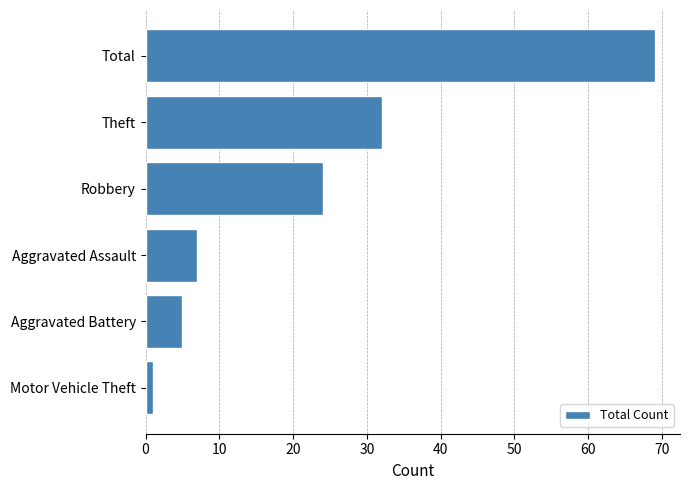

Count the number of data series in this chart.

1